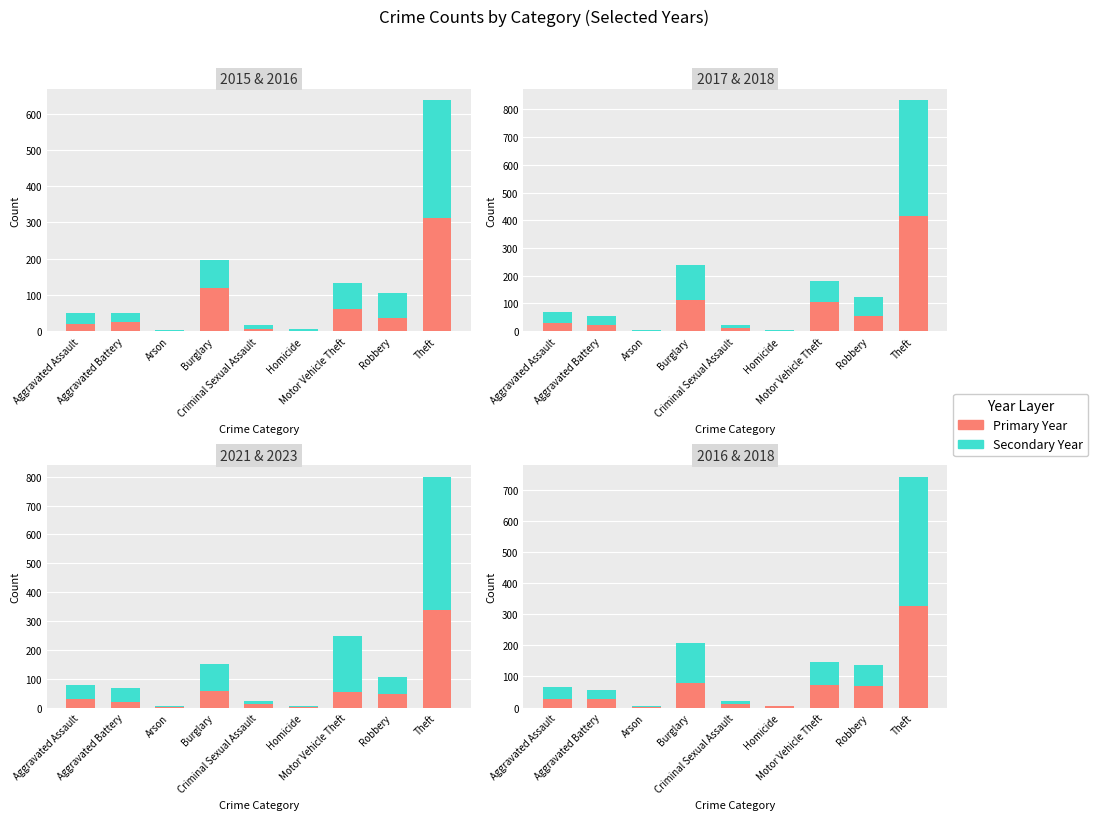

Reading left to right, transcribe all the data shown in this chart.

2015: Aggravated Assault=21	Aggravated Battery=24	Arson=1	Burglary=118	Criminal Sexual Assault=7	Homicide=1	Motor Vehicle Theft=61	Robbery=37	Theft=311
2017: Aggravated Assault=30	Aggravated Battery=22	Arson=1	Burglary=111	Criminal Sexual Assault=11	Homicide=1	Motor Vehicle Theft=105	Robbery=55	Theft=417
2018: Aggravated Assault=38	Aggravated Battery=32	Arson=4	Burglary=127	Criminal Sexual Assault=11	Homicide=2	Motor Vehicle Theft=75	Robbery=70	Theft=416
2021: Aggravated Assault=29	Aggravated Battery=20	Arson=2	Burglary=58	Criminal Sexual Assault=13	Homicide=2	Motor Vehicle Theft=55	Robbery=46	Theft=338
2023: Aggravated Assault=48	Aggravated Battery=49	Arson=3	Burglary=93	Criminal Sexual Assault=11	Homicide=3	Motor Vehicle Theft=192	Robbery=59	Theft=462
2016: Aggravated Assault=29	Aggravated Battery=26	Arson=2	Burglary=79	Criminal Sexual Assault=10	Homicide=4	Motor Vehicle Theft=73	Robbery=68	Theft=326